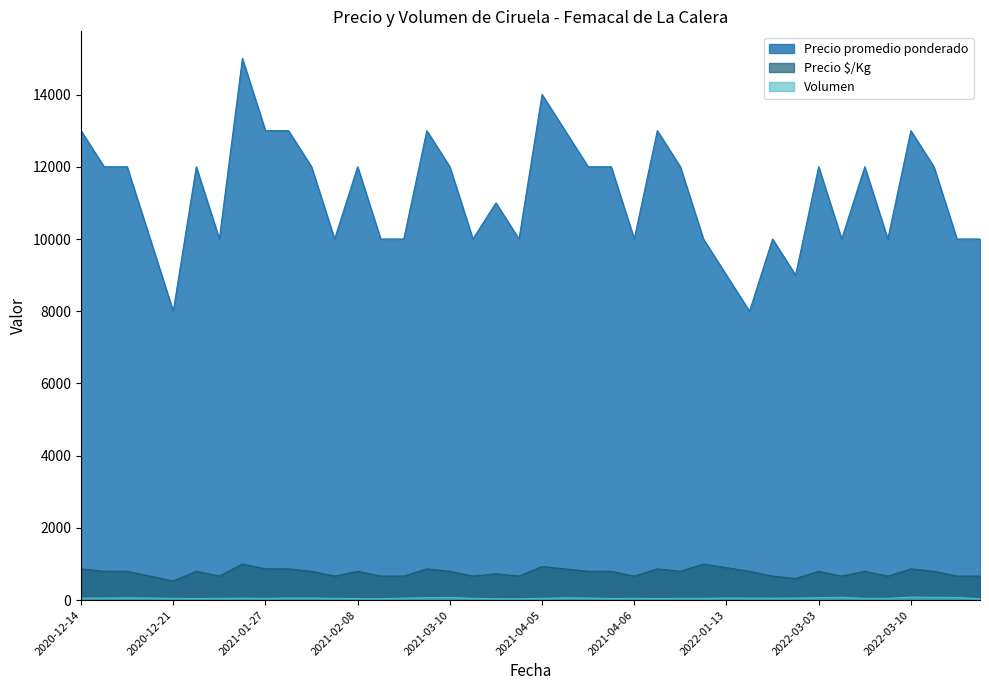

What is the total value across all series at 2022-04-06?

10742